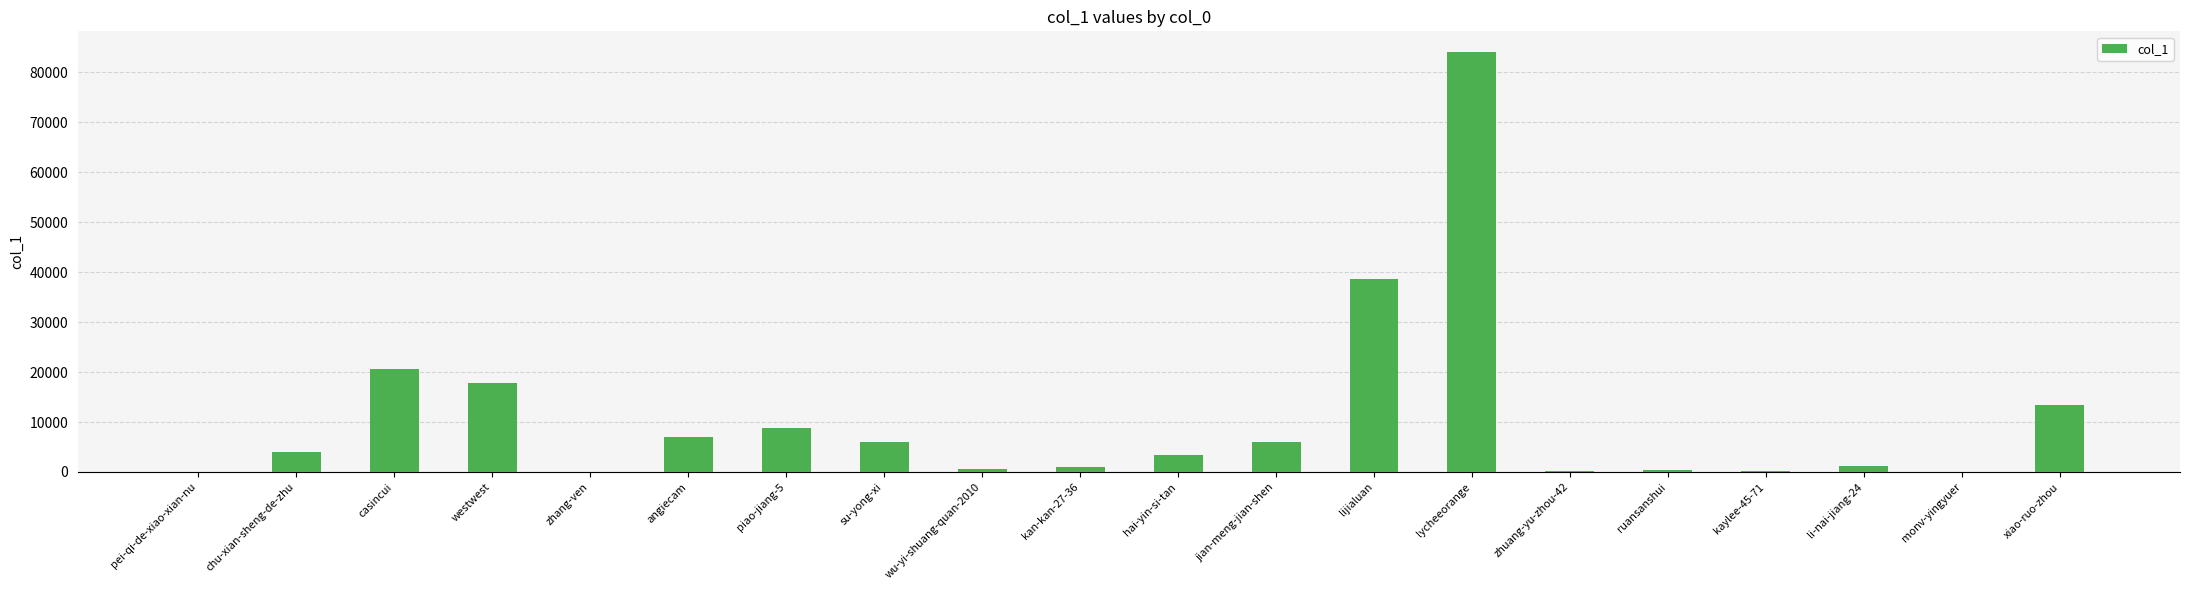

What is the ratio of the value at ruansanshui to the value at su-yong-xi?

0.1